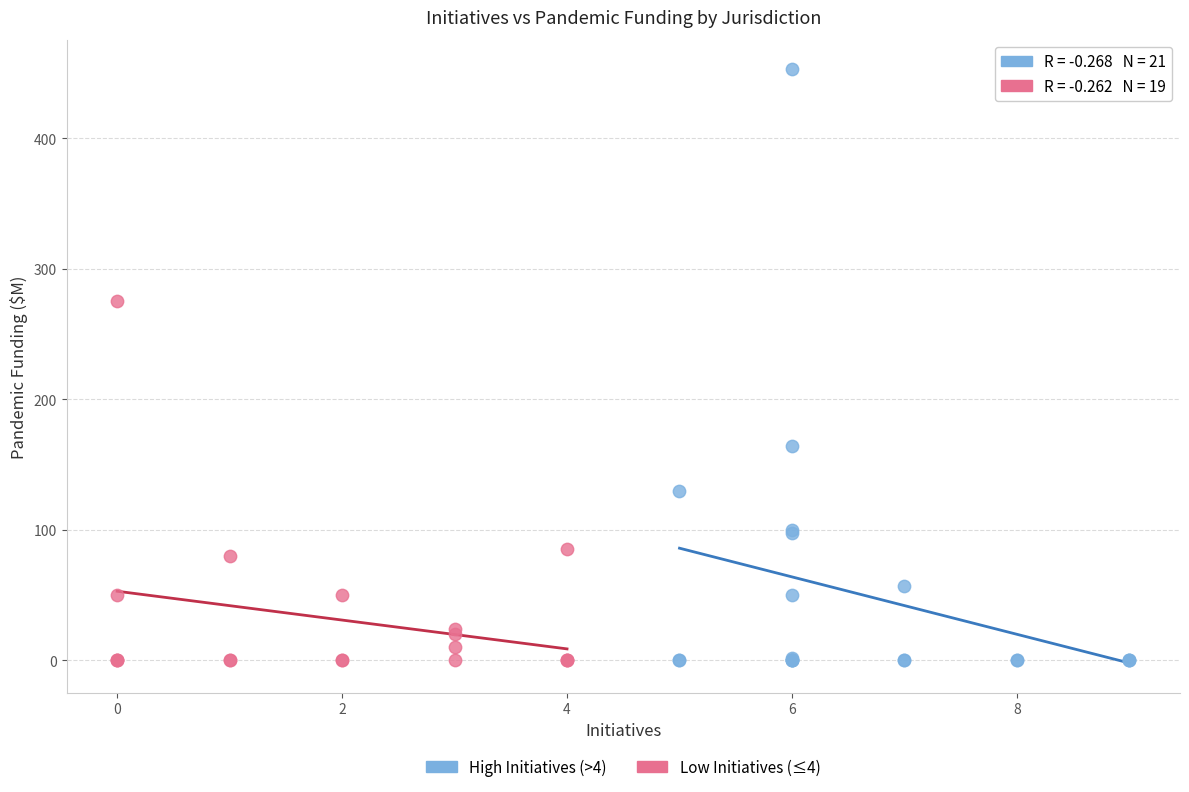

Which series reaches the maximum Y coordinate?

High Initiatives (>4)